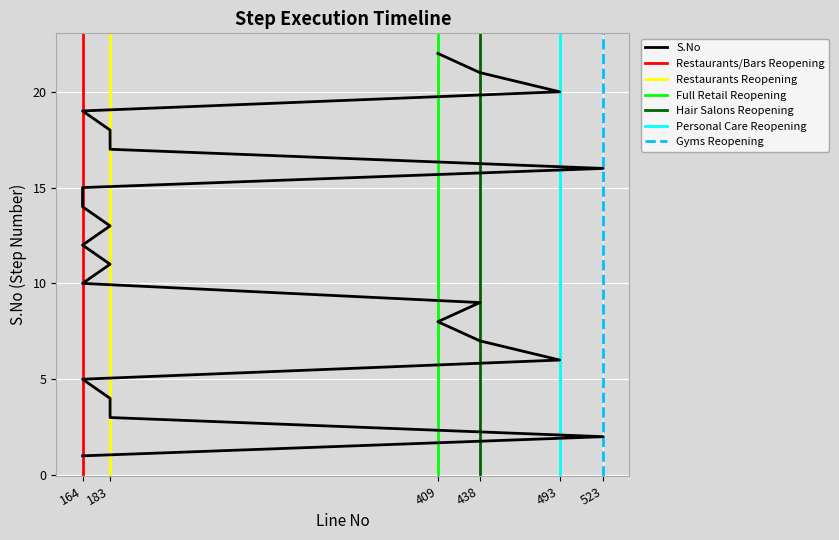

Reading left to right, what are all the values shown in this chart?

164=1	523=2	183=3	183=4	164=5	493=6	438=7	409=8	438=9	164=10	183=11	164=12	183=13	164=14	164=15	523=16	183=17	183=18	164=19	493=20	438=21	409=22